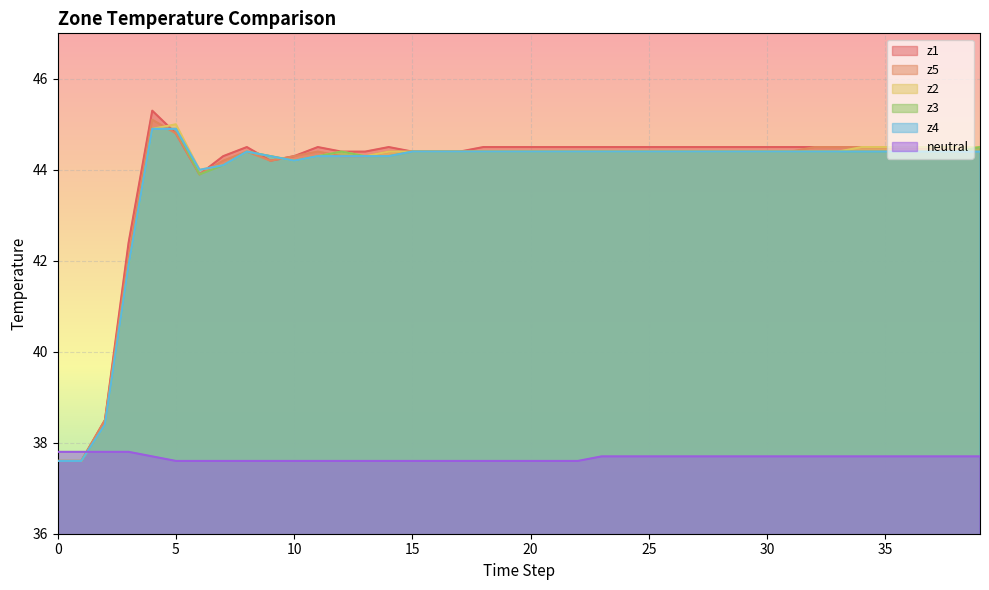

Is the value of z5 at 1 greater than the value of z1 at 24?

No